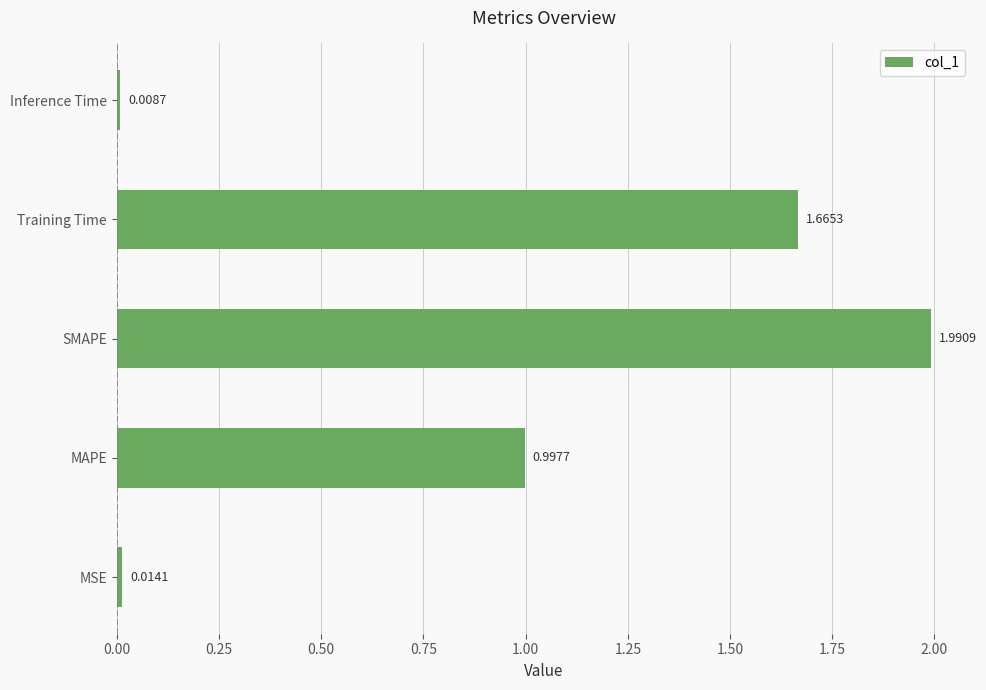

What is the difference between the maximum and minimum values?

2.0